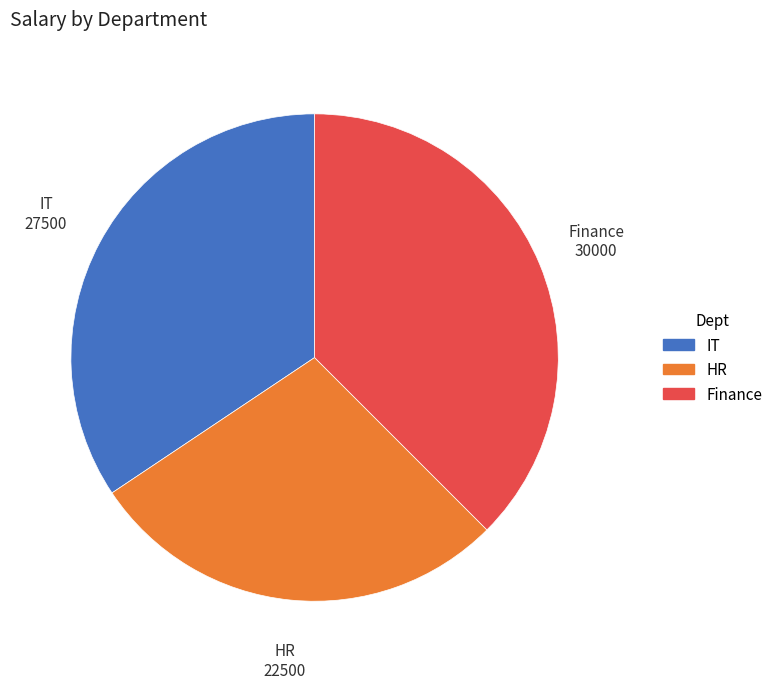

Which slice is the largest?

Finance